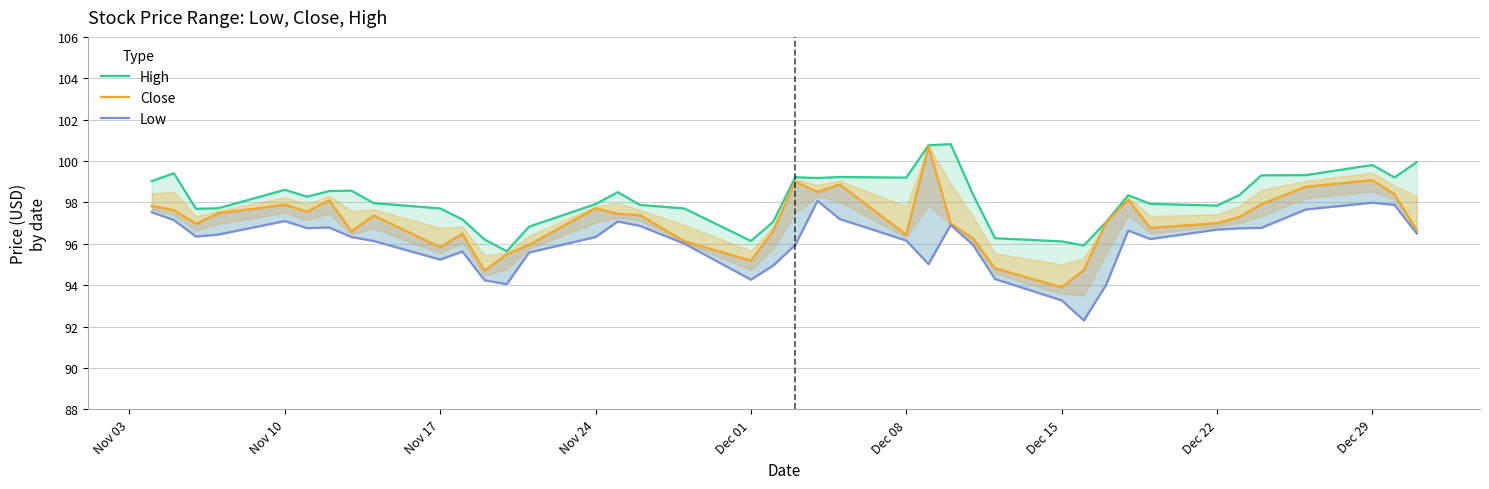

What is the highest value of the Close series?

100.7